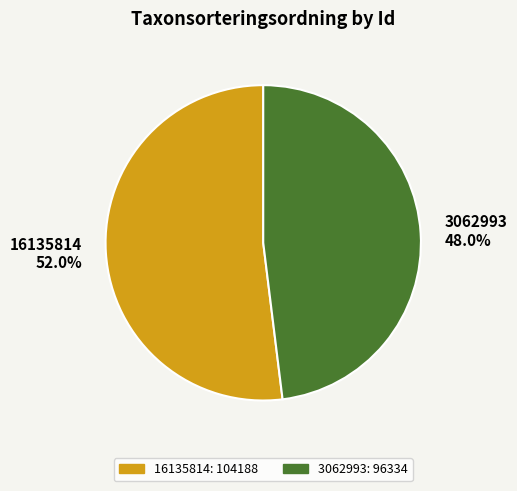

Which category has the biggest portion of the pie?

16135814